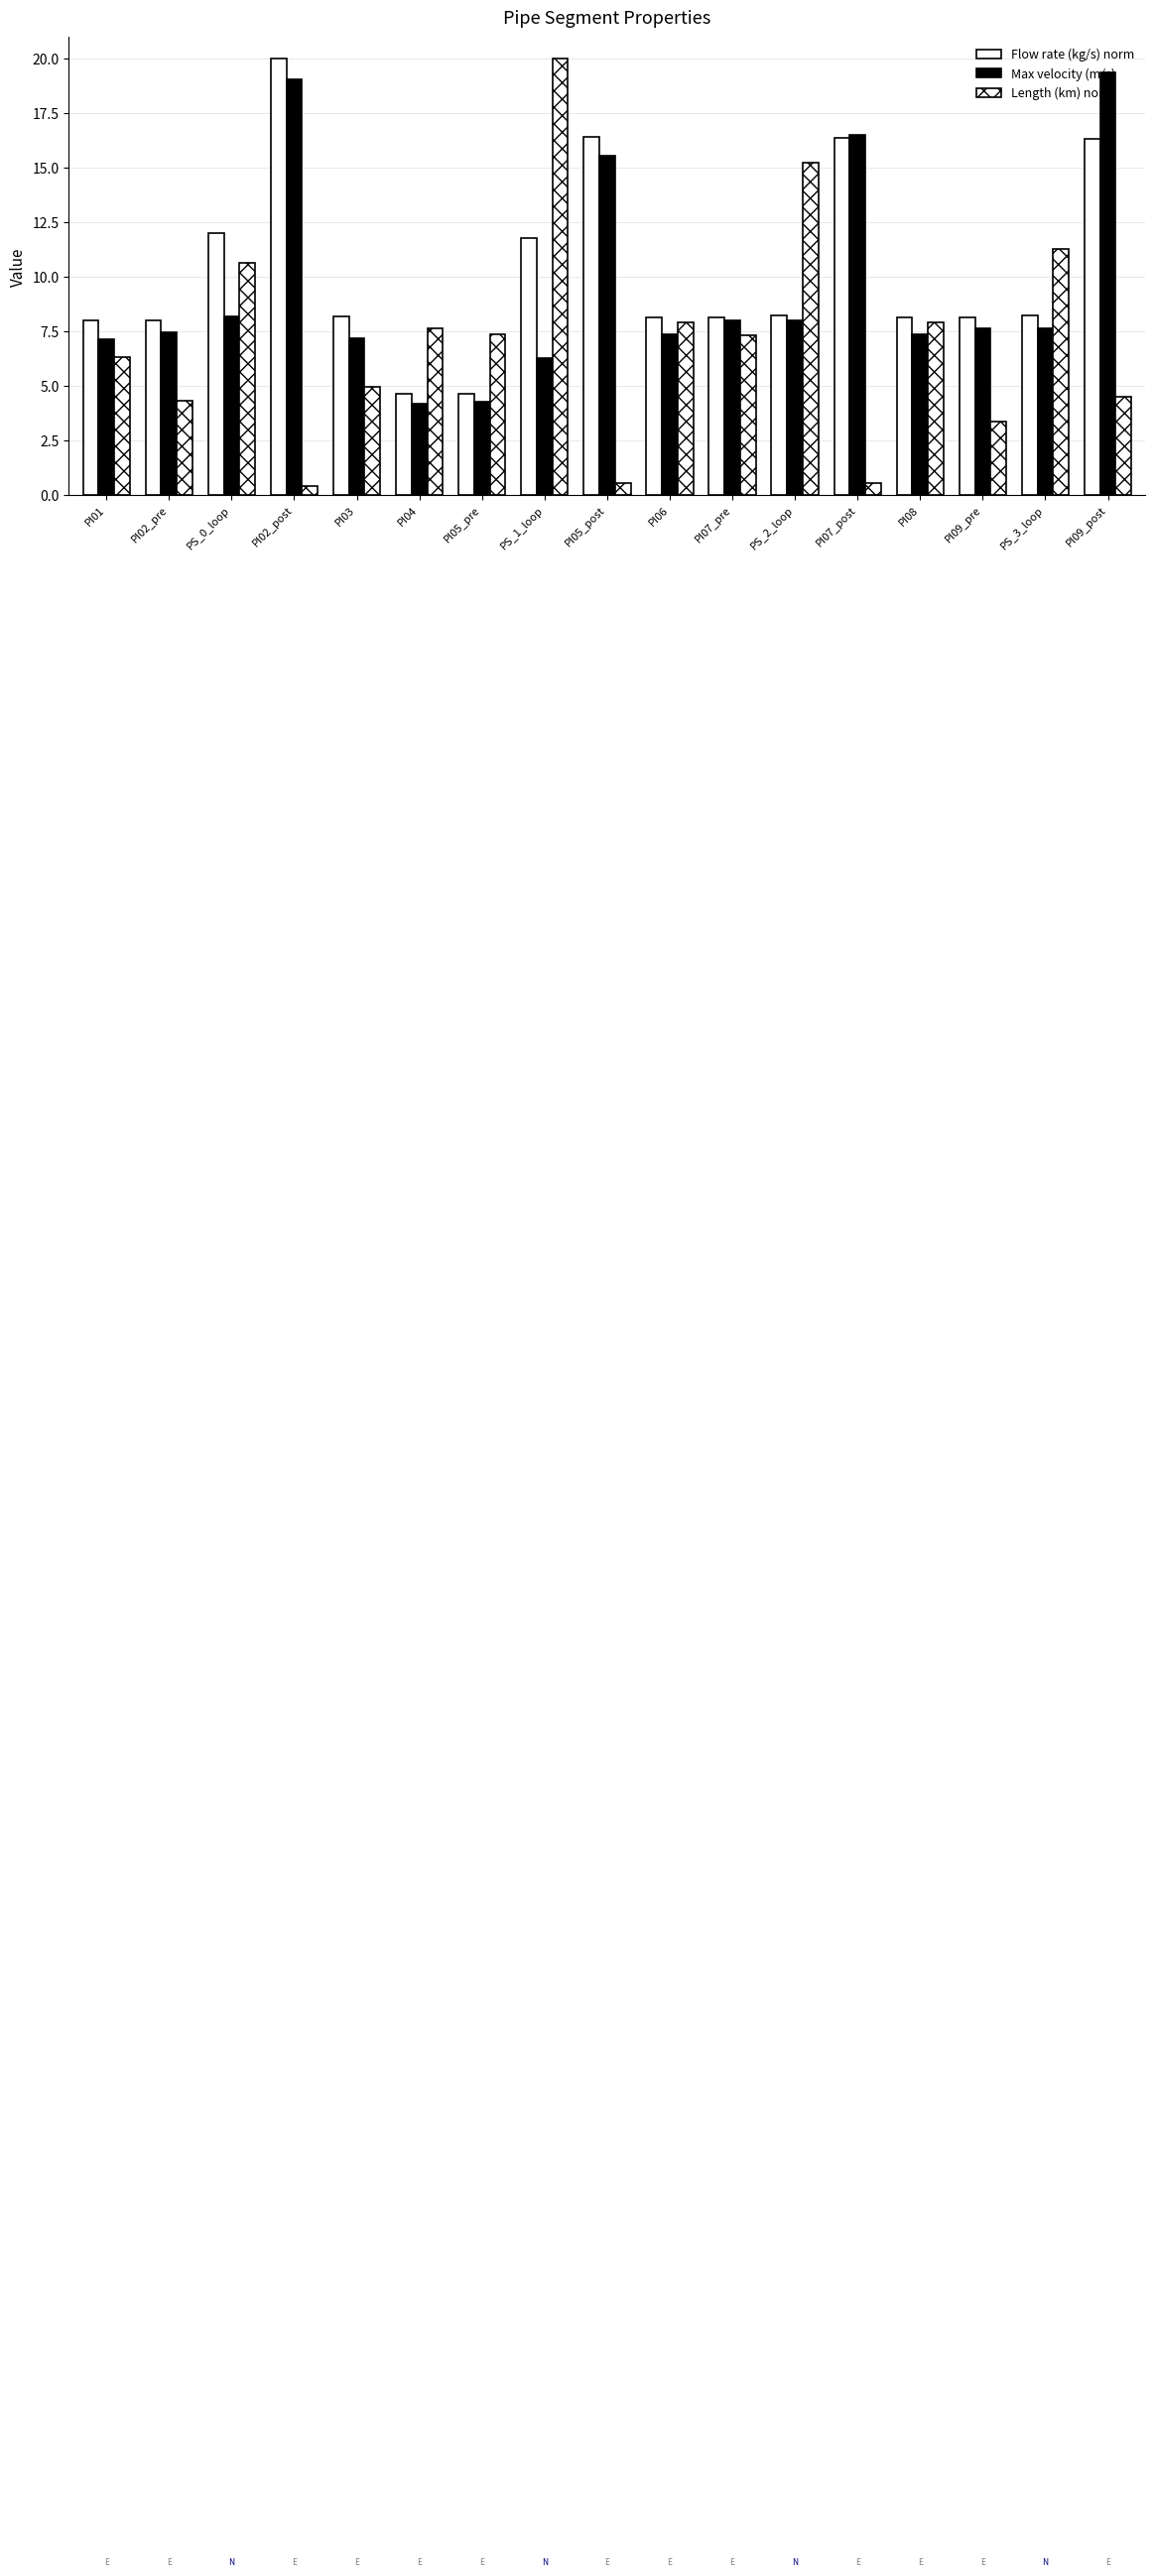

What is the sum of the Max velocity (m/s) values at PI03 and PI08?

14.6